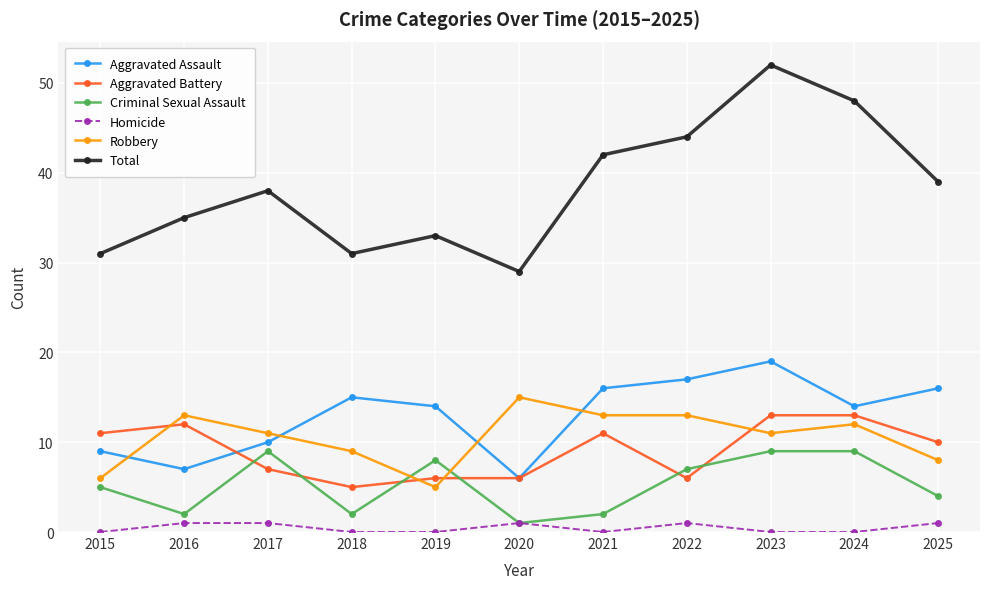

How many categories are shown in the chart?

11